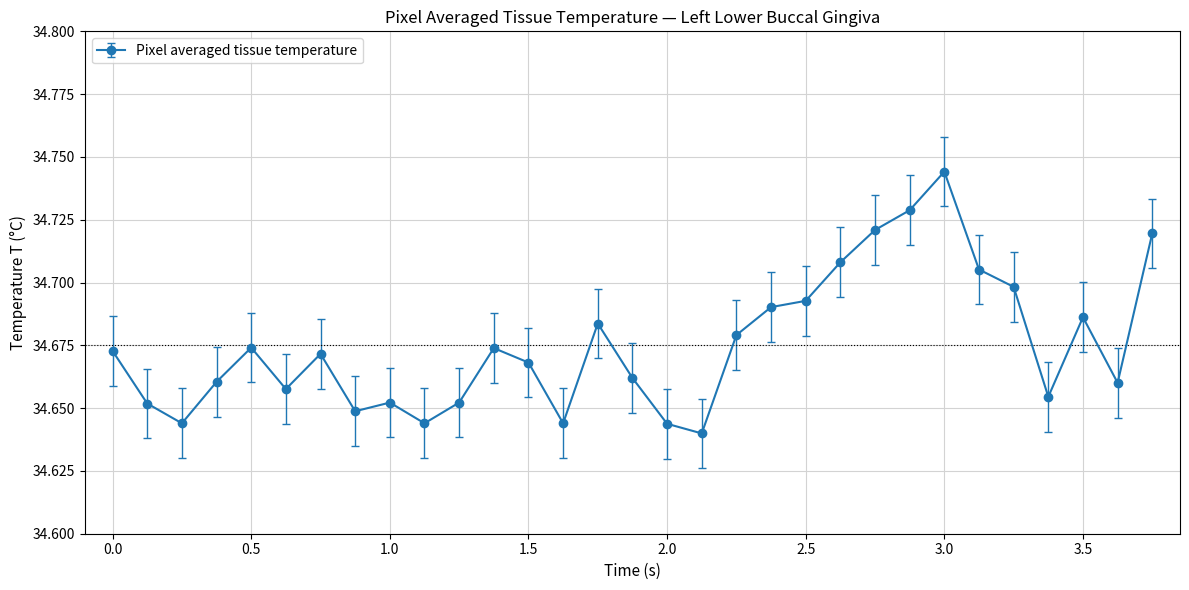

True or false: there are more than 1 points higher than both neighbors.

True